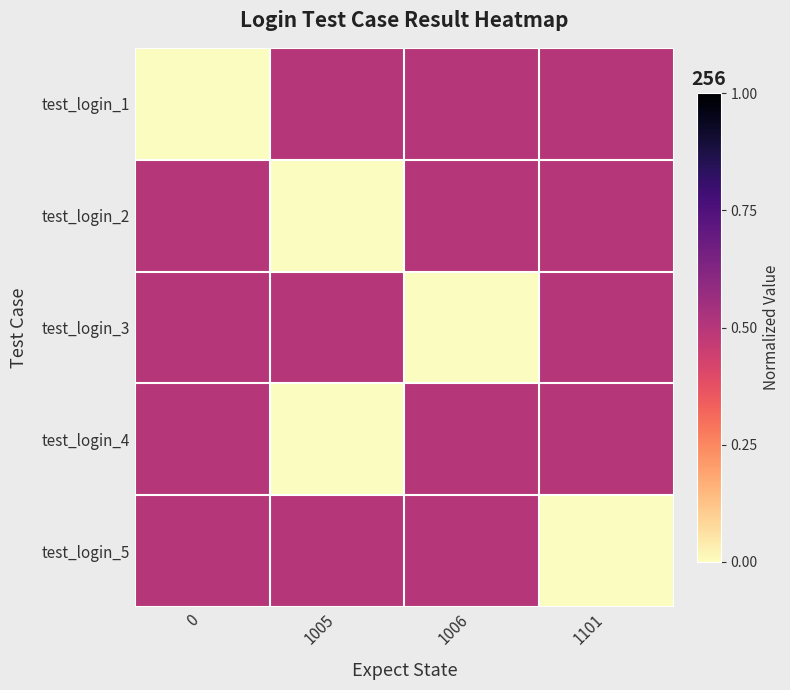

What is the greatest value displayed?

0.5